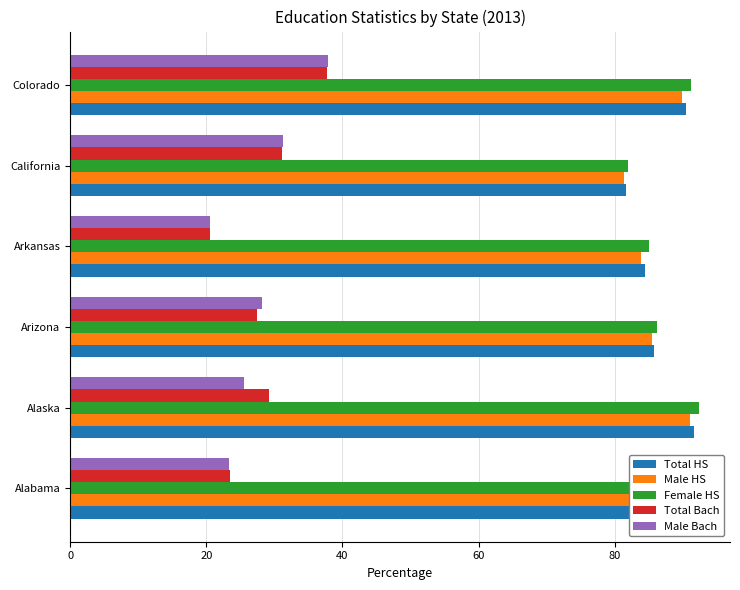

At which label is Male HS closest to 86?

Arizona